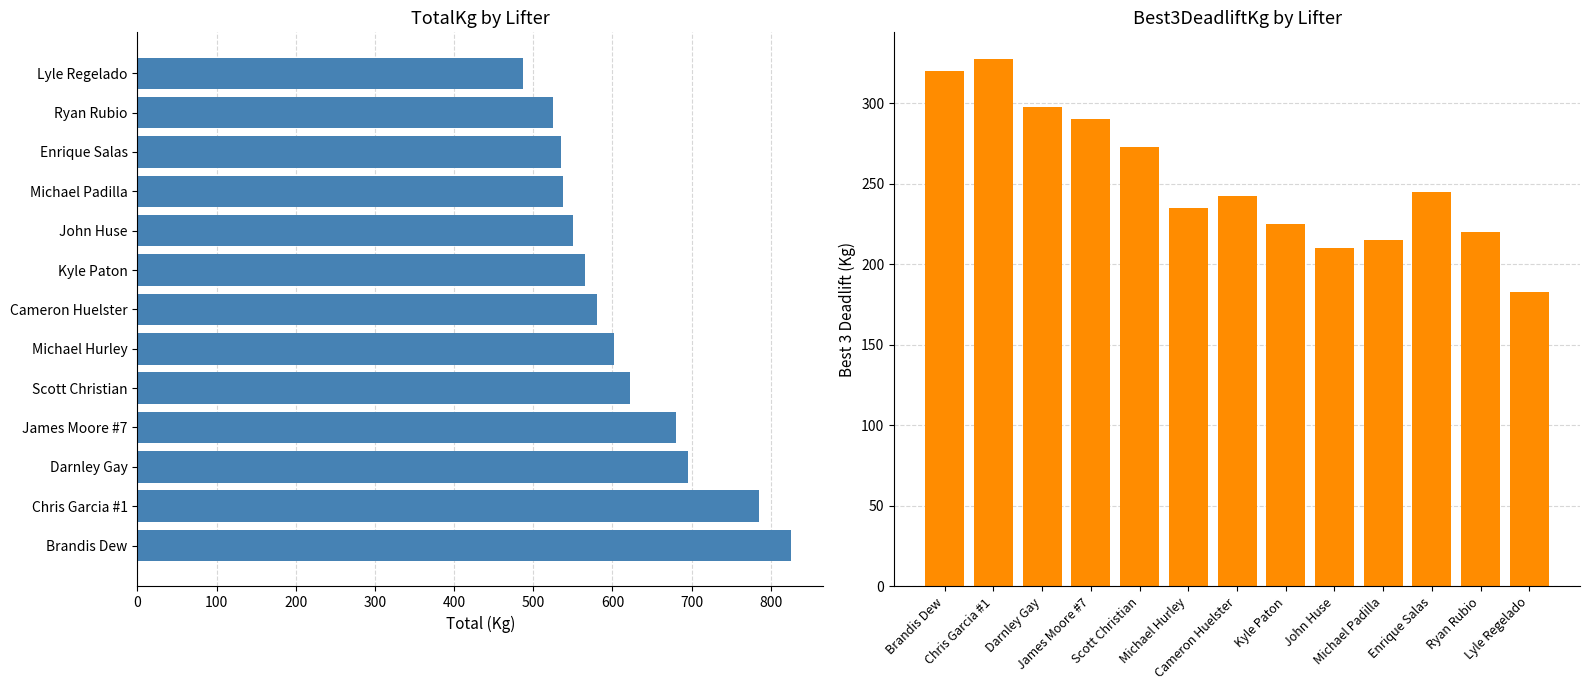

What is the smallest value displayed?

182.5